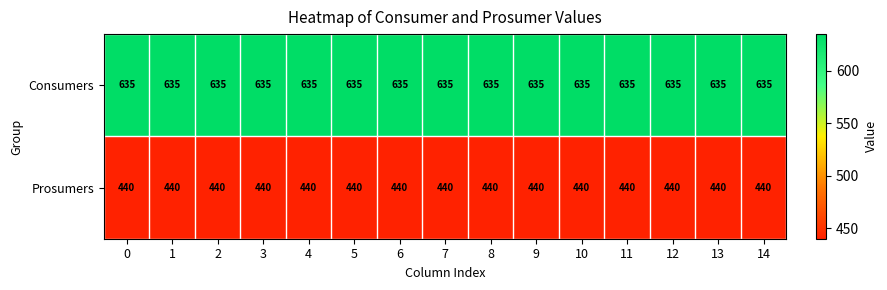

What is the smallest value displayed?

440